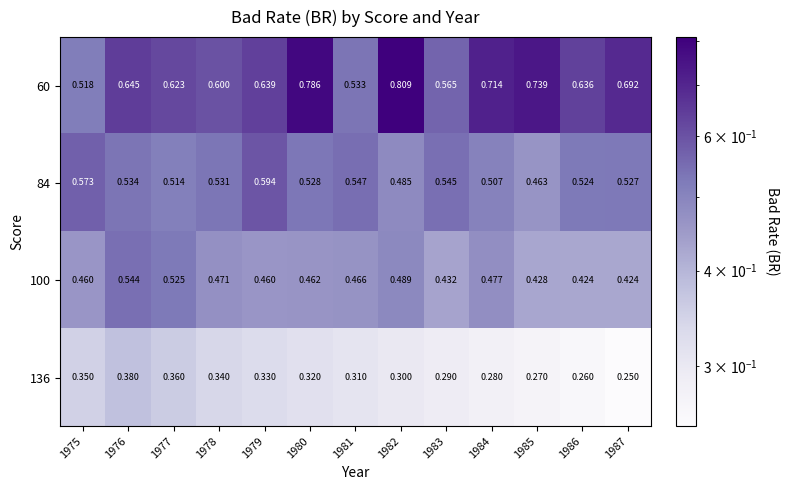

Is the value of 60 at 1983 greater than the value of 100 at 1986?

Yes